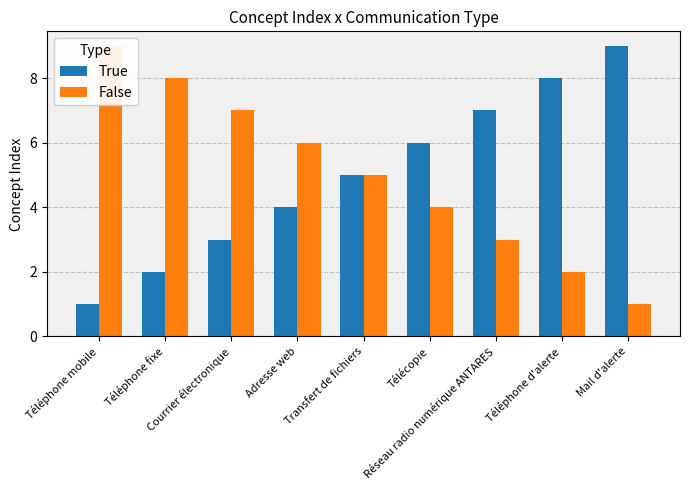

What is the difference between the maximum and minimum values in the False series?

8